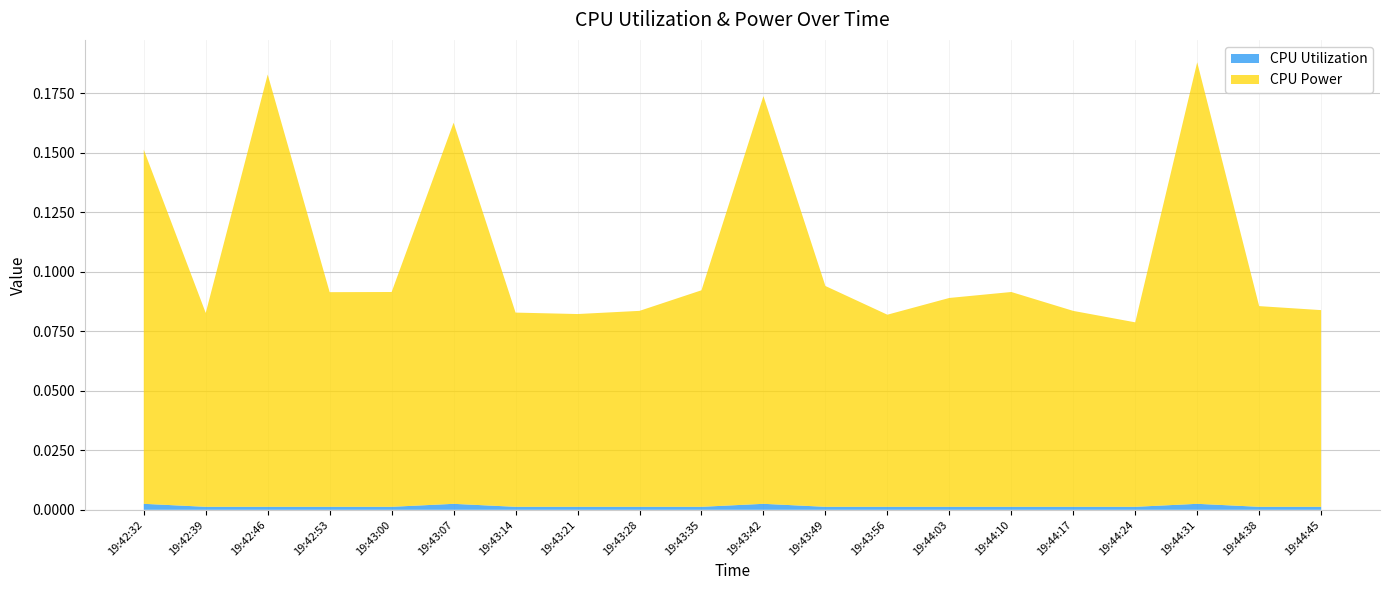

Reading left to right, extract all data points from this chart.

CPU Utilization: 19:42:32=0.0	19:42:39=0.0	19:42:46=0.0	19:42:53=0.0	19:43:00=0.0	19:43:07=0.0	19:43:14=0.0	19:43:21=0.0	19:43:28=0.0	19:43:35=0.0	19:43:42=0.0	19:43:49=0.0	19:43:56=0.0	19:44:03=0.0	19:44:10=0.0	19:44:17=0.0	19:44:24=0.0	19:44:31=0.0	19:44:38=0.0	19:44:45=0.0
CPU Power: 19:42:32=0.1	19:42:39=0.1	19:42:46=0.2	19:42:53=0.1	19:43:00=0.1	19:43:07=0.2	19:43:14=0.1	19:43:21=0.1	19:43:28=0.1	19:43:35=0.1	19:43:42=0.2	19:43:49=0.1	19:43:56=0.1	19:44:03=0.1	19:44:10=0.1	19:44:17=0.1	19:44:24=0.1	19:44:31=0.2	19:44:38=0.1	19:44:45=0.1